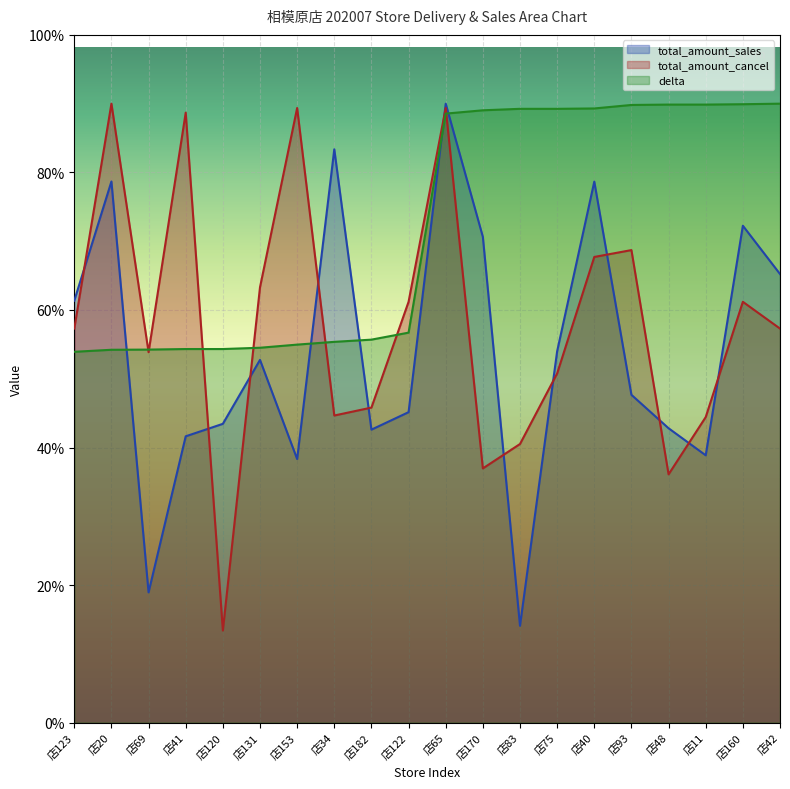

What is the label of the 13th point from the right?

店34